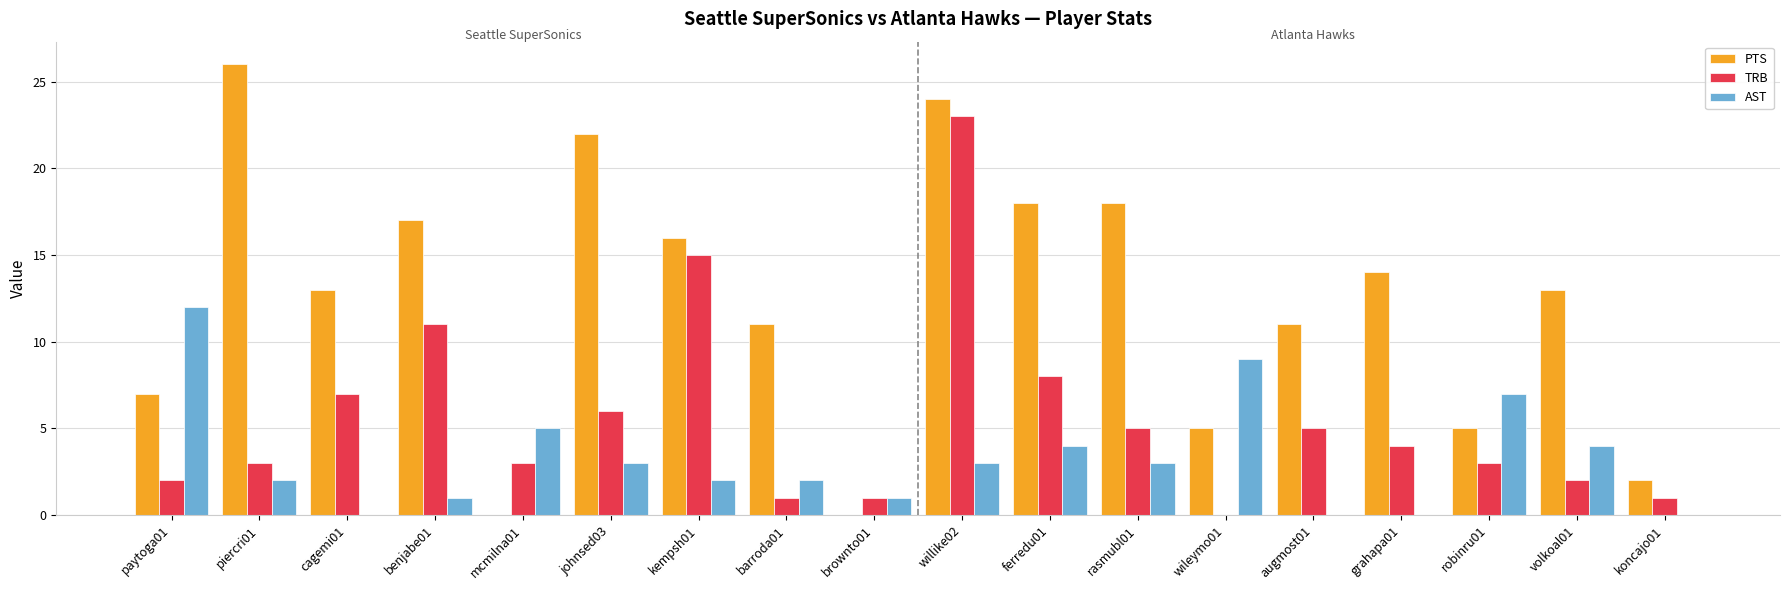

What is the spread (max minus min) of values at volkoal01?

11